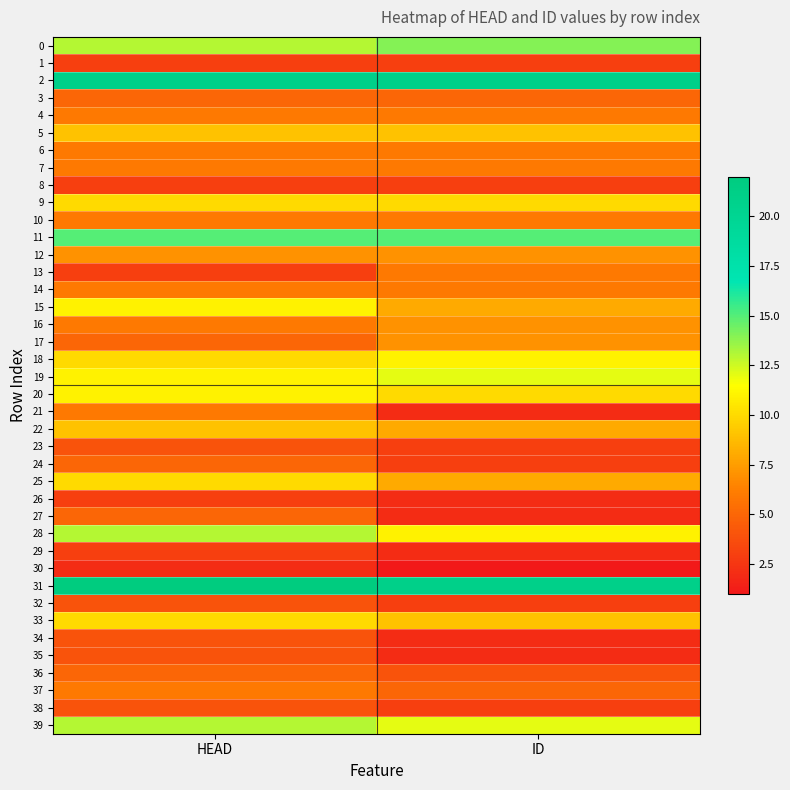

Which series has the largest total across all categories?

31